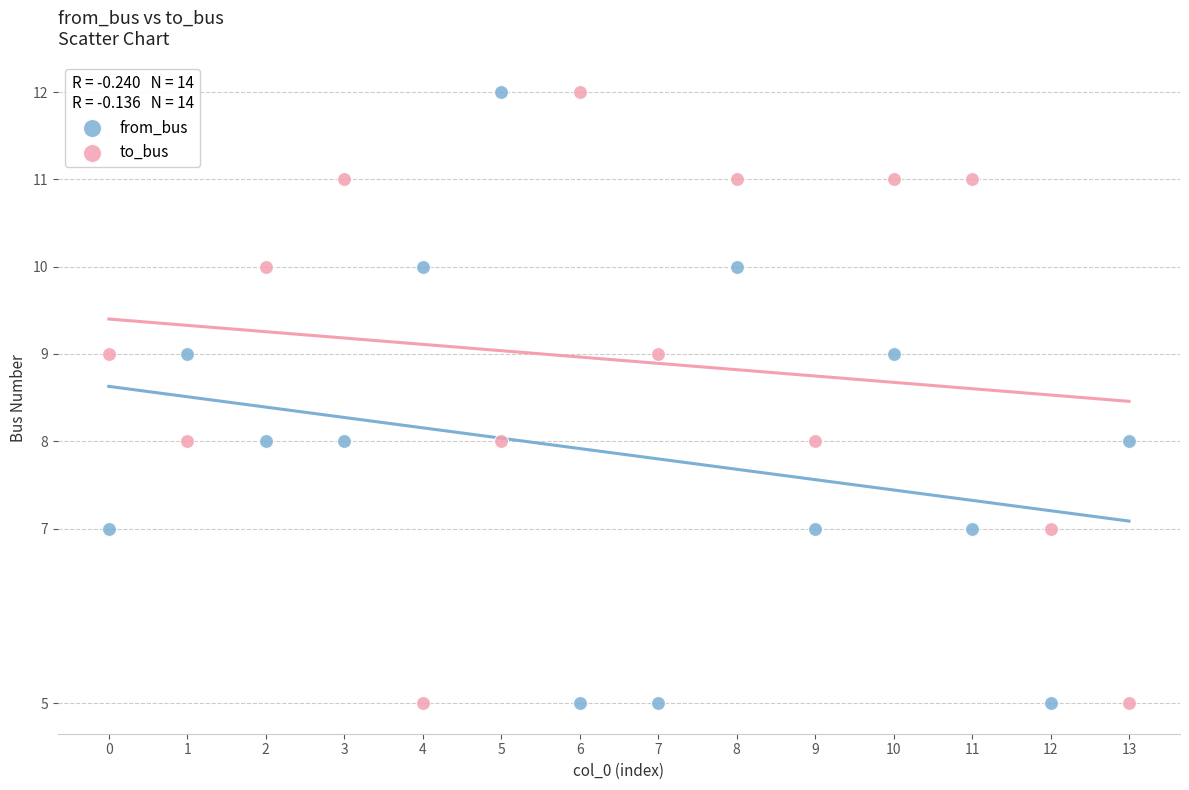

Across all data points, what is the range of Y values (max minus min)?

7